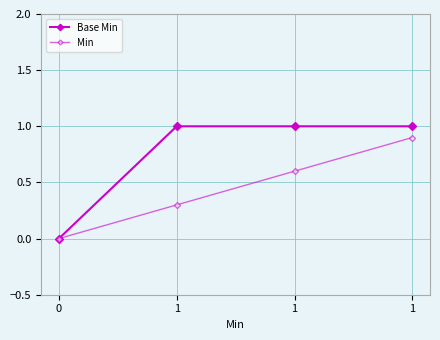

Is it true that Base Min equals 0.3 at 1?

False